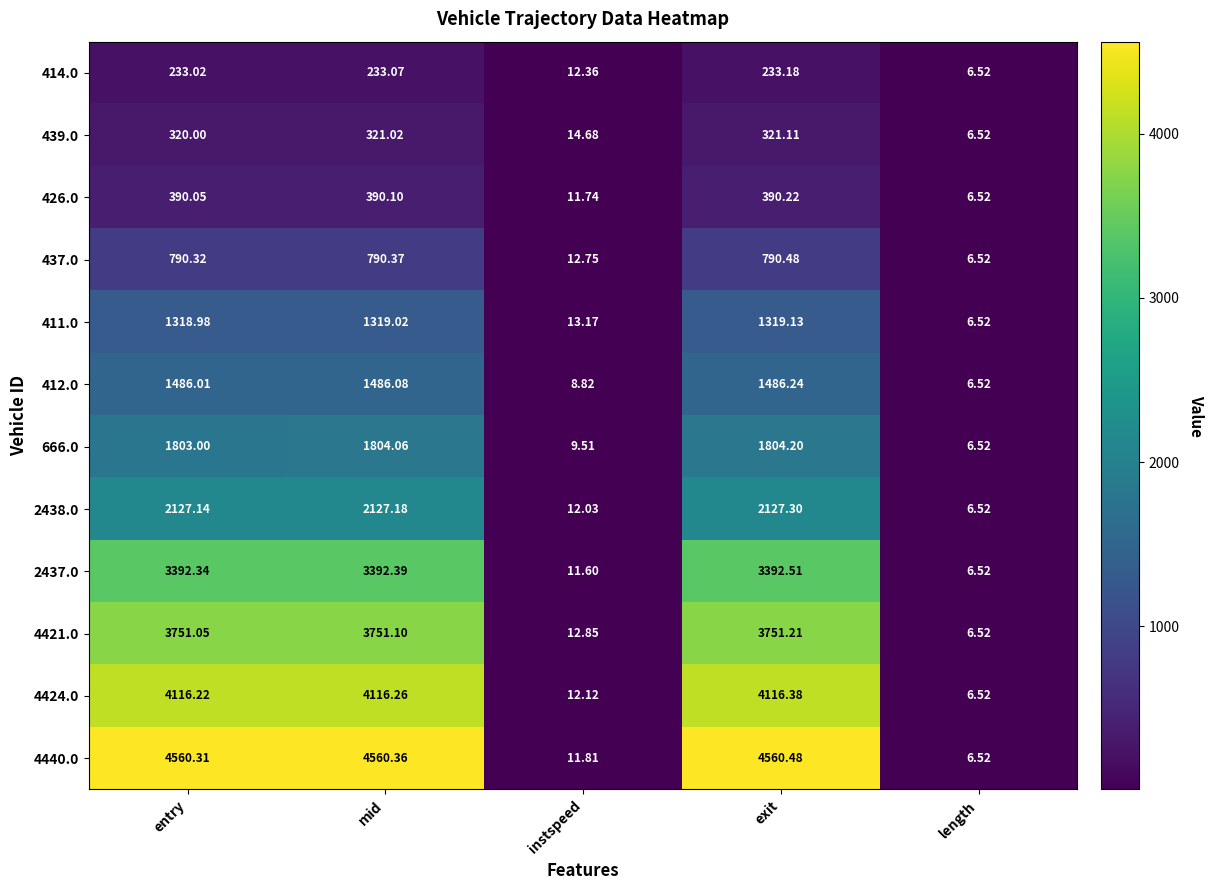

List the labels in order of 2438.0 value, largest first.

exit, mid, entry, instspeed, length